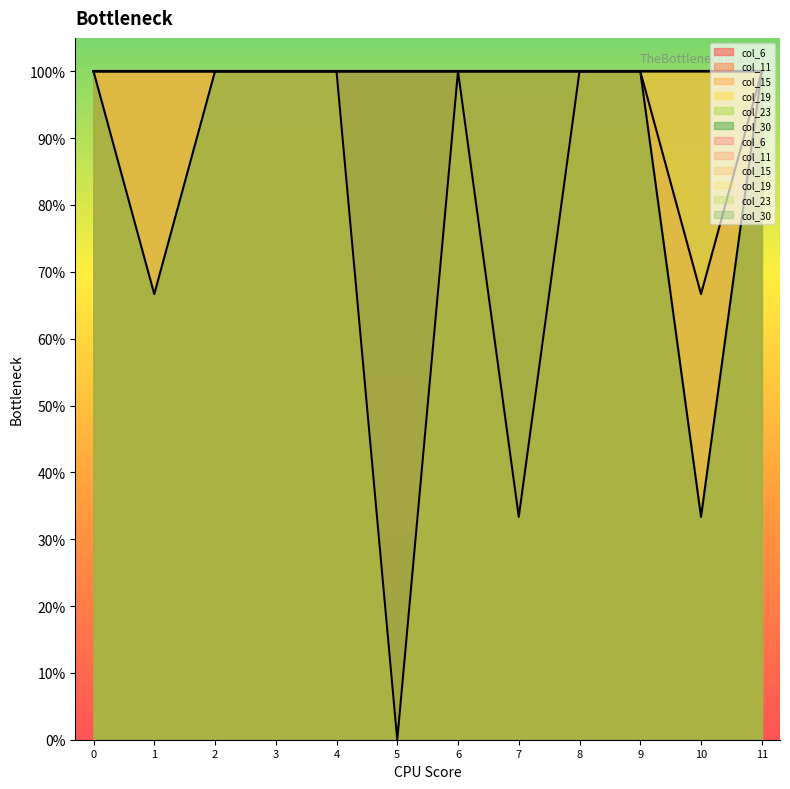

Which has a higher value, 11 or 8?

11